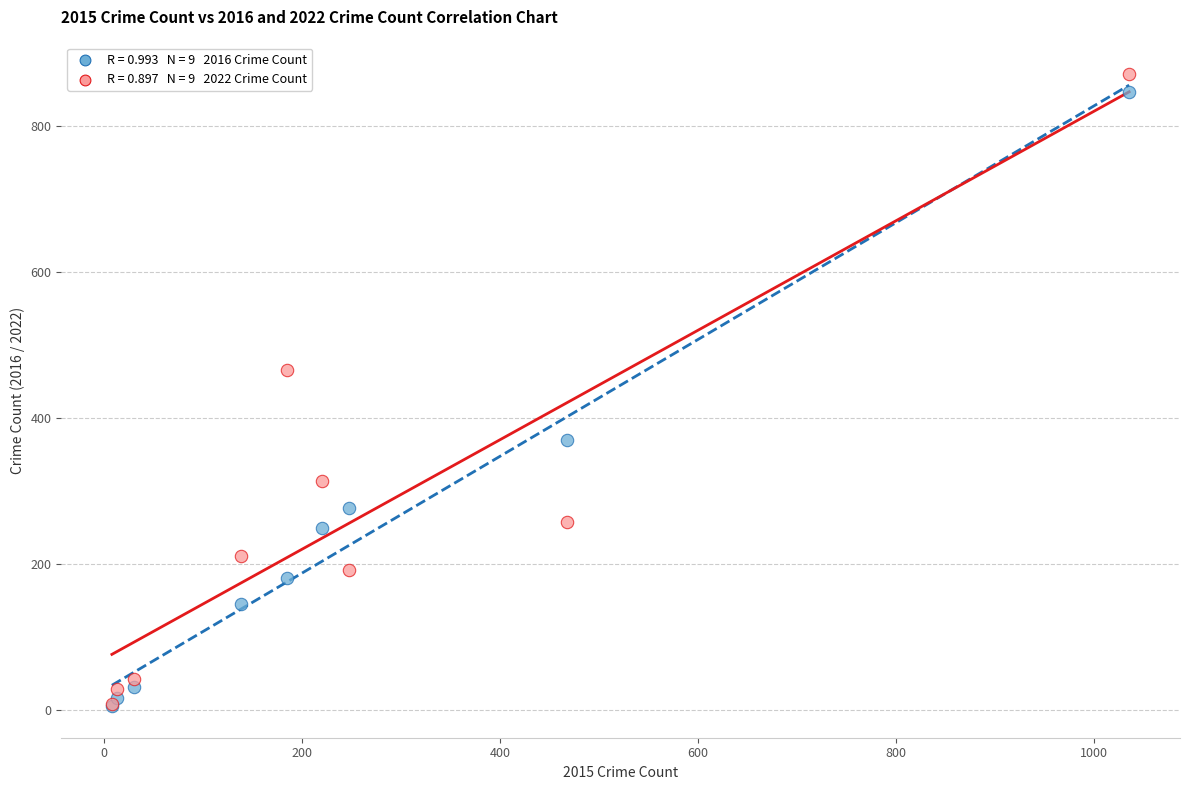

Across all series, what Y value is closest to 438?

466